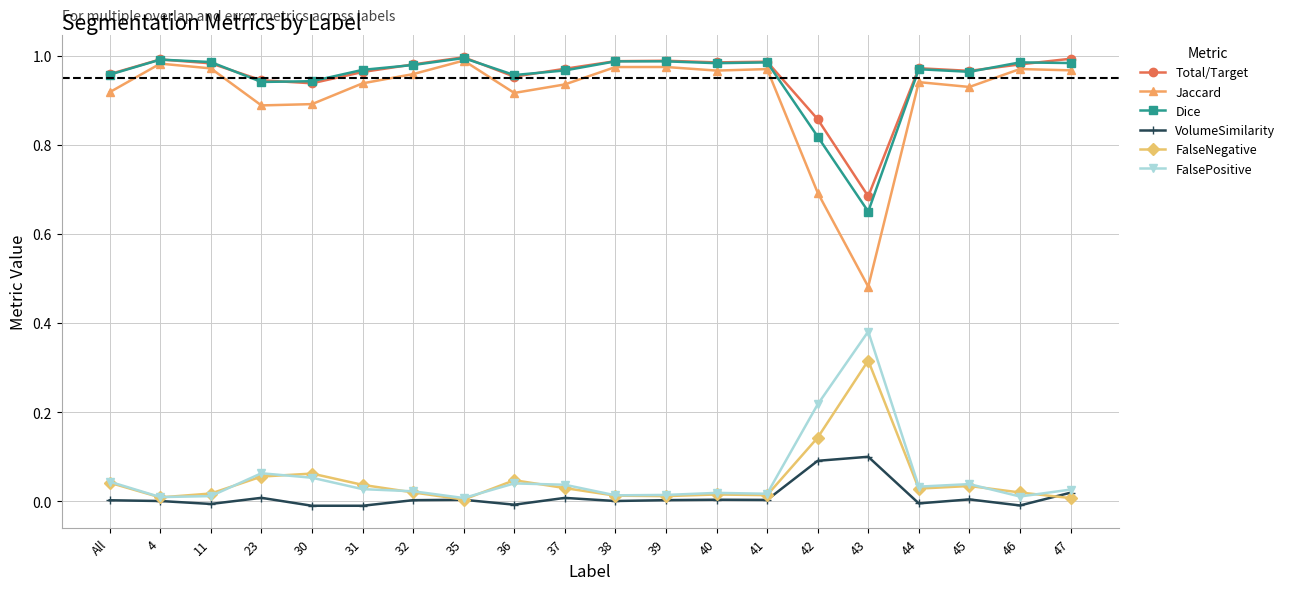

Does the chart display data point markers on the line(s)?

Yes